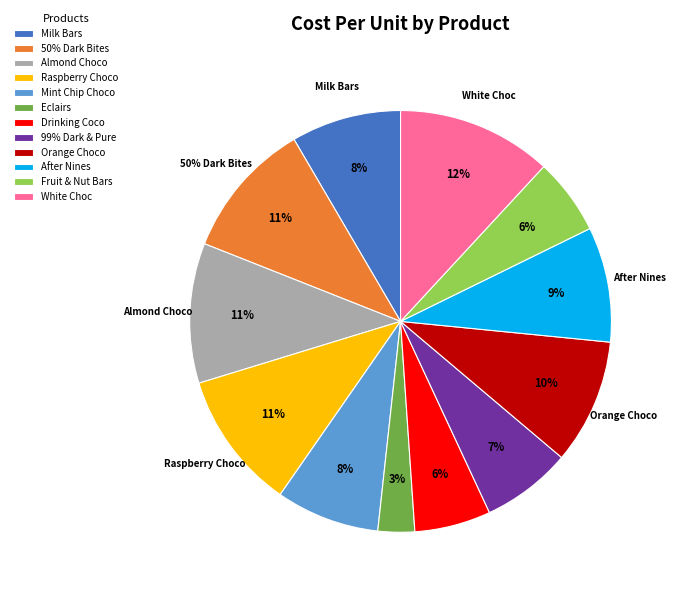

Approximately how many times larger is the value at 99% Dark & Pure compared to 50% Dark Bites?

0.7